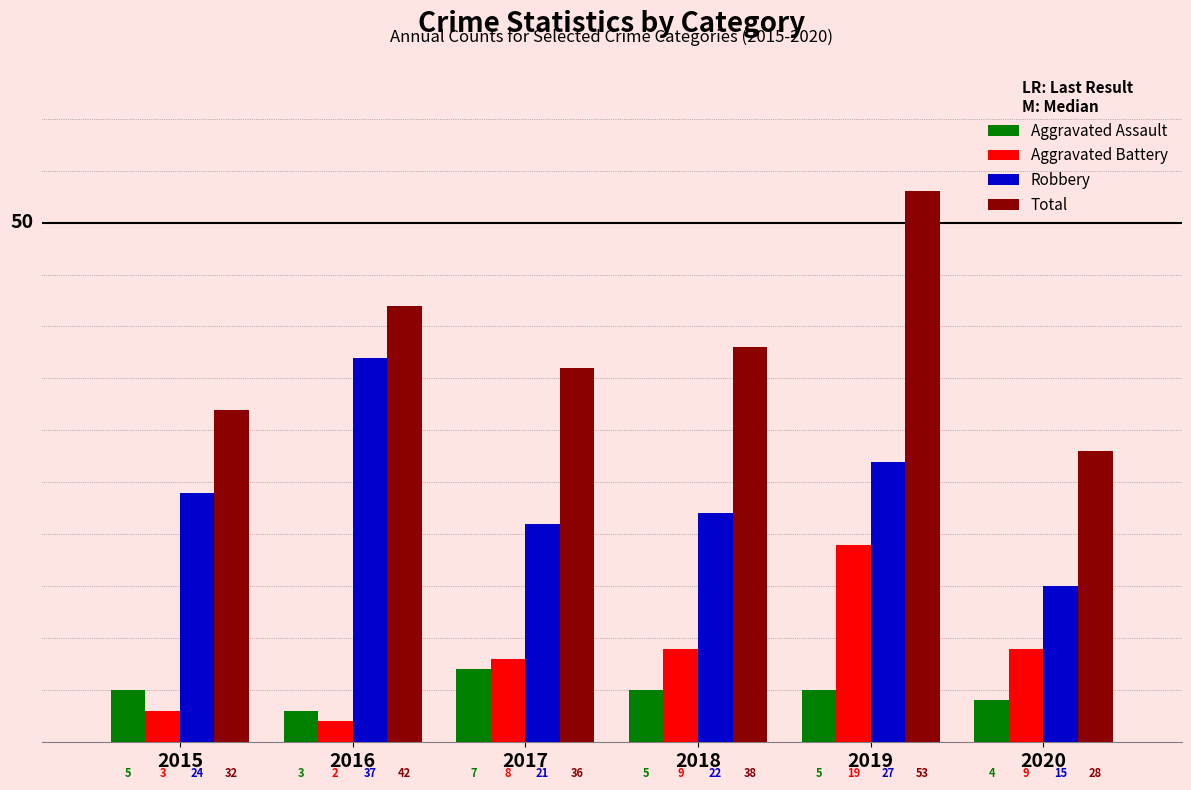

At 2018, list the series in order from smallest to largest.

Aggravated Assault, Aggravated Battery, Robbery, Total